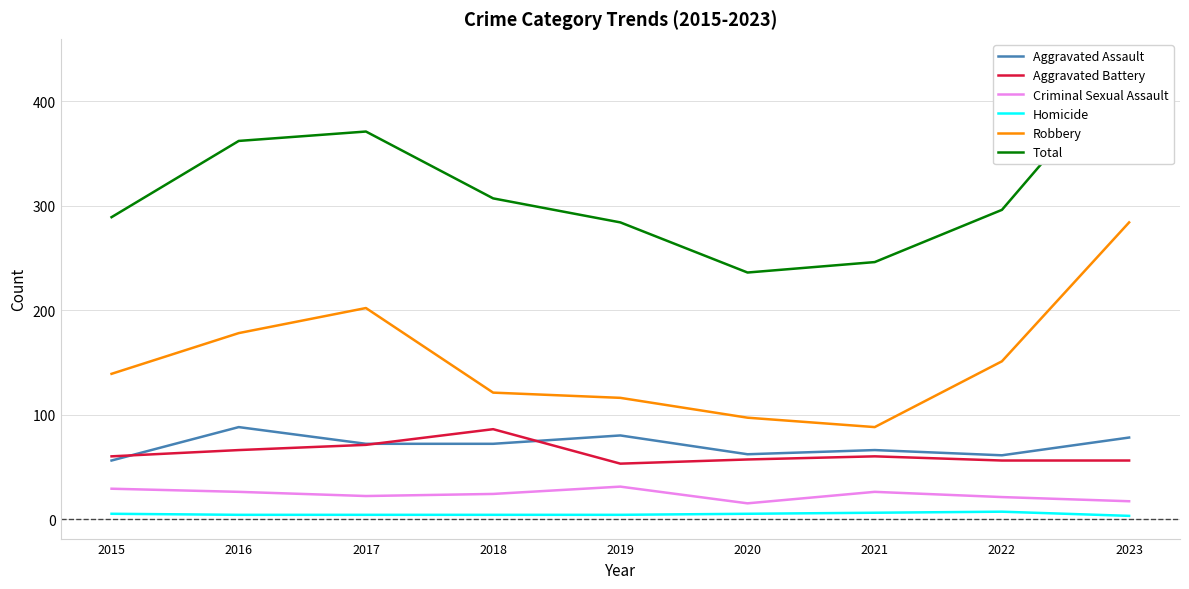

How many categories are shown in the chart?

9